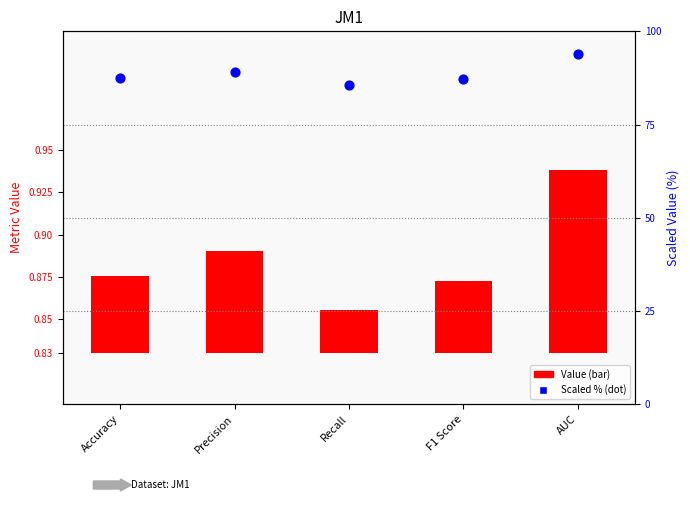

What are all the series names shown in the legend?

Value, Scaled %